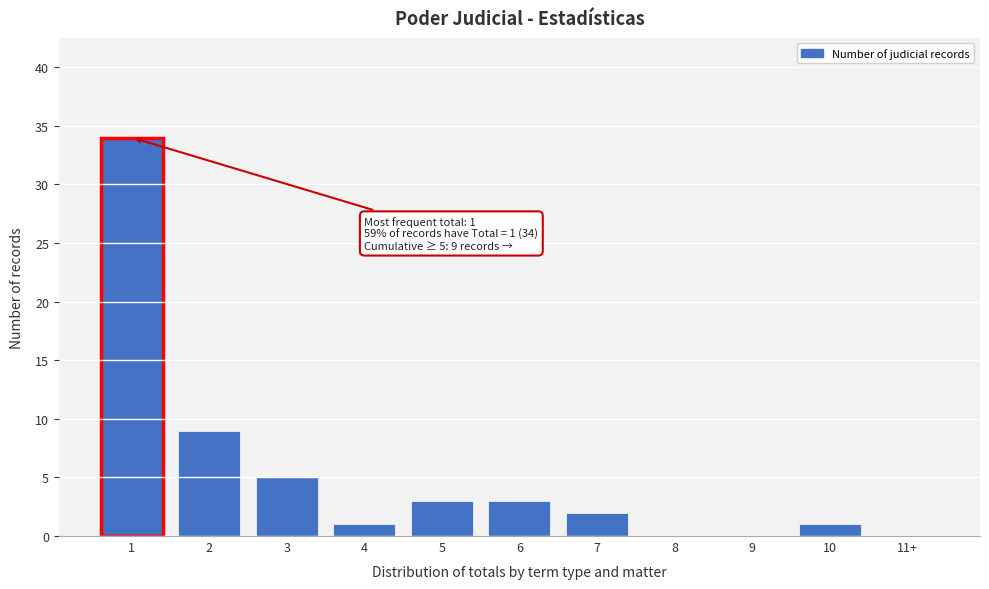

Reading left to right, list all the values displayed in this chart.

1=34	2=9	3=5	4=1	5=3	6=3	7=2	8=0	9=0	10=1	11+=0